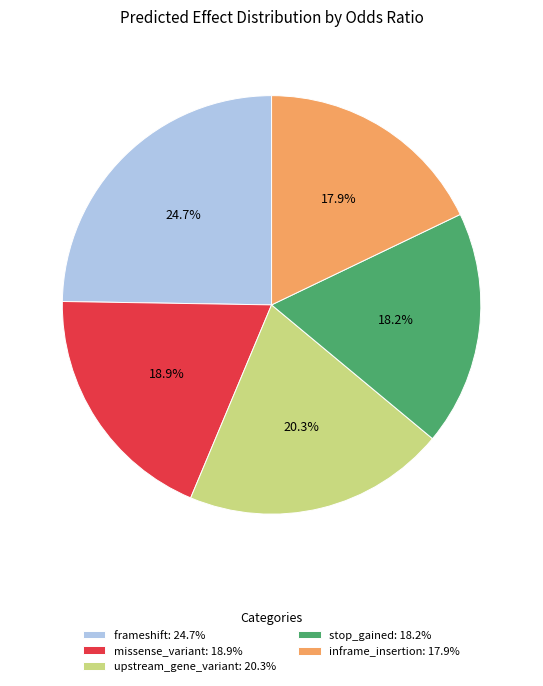

How many slices are in this pie chart?

5